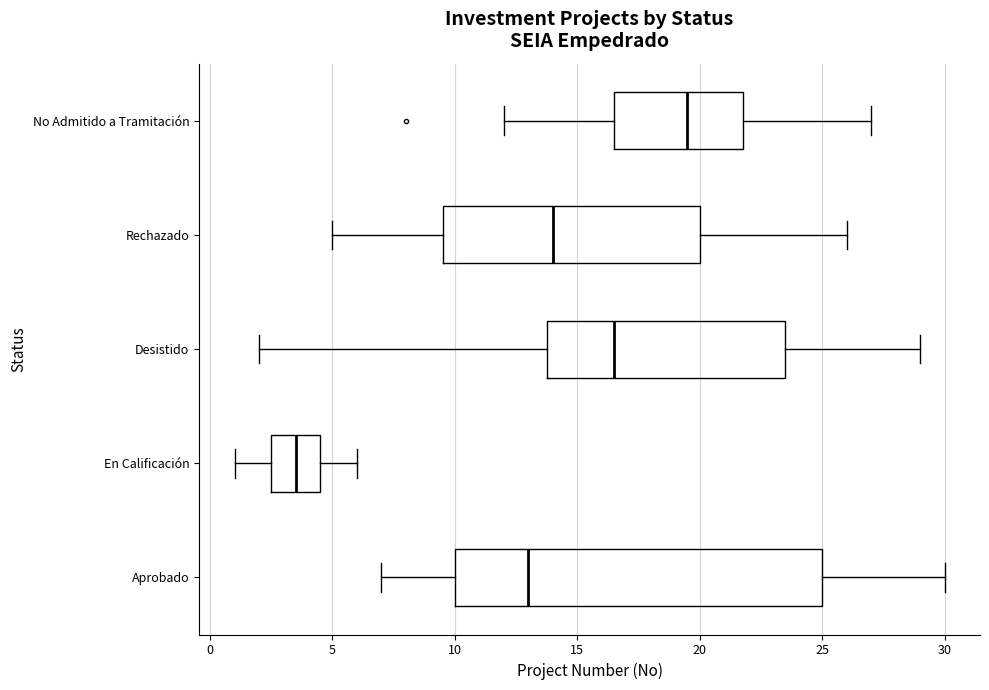

Which box has the furthest to the right median line?

No Admitido a Tramitación